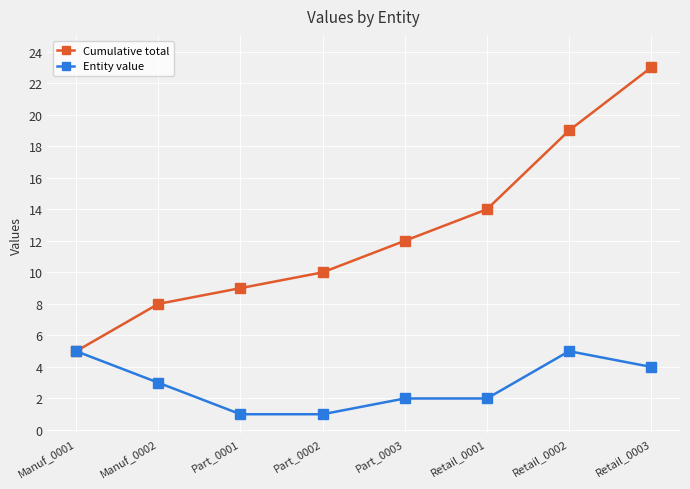

Which series changed the most between Manuf_0001 and Retail_0002?

Cumulative total